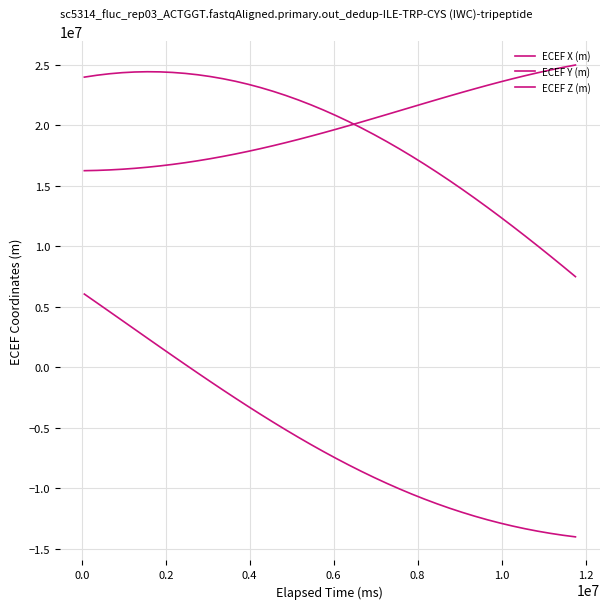

Which series has the largest total across all categories?

ECEF Y (m)